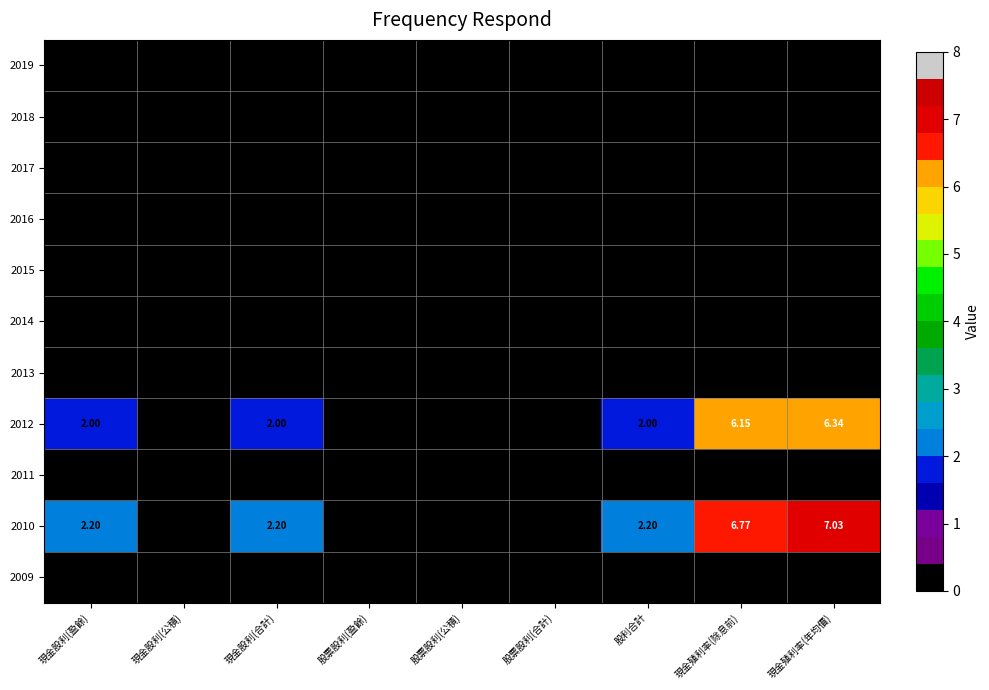

Is the value of 2012 at 現金股利(合計) greater than the value of 2016 at 股票股利(盈餘)?

Yes